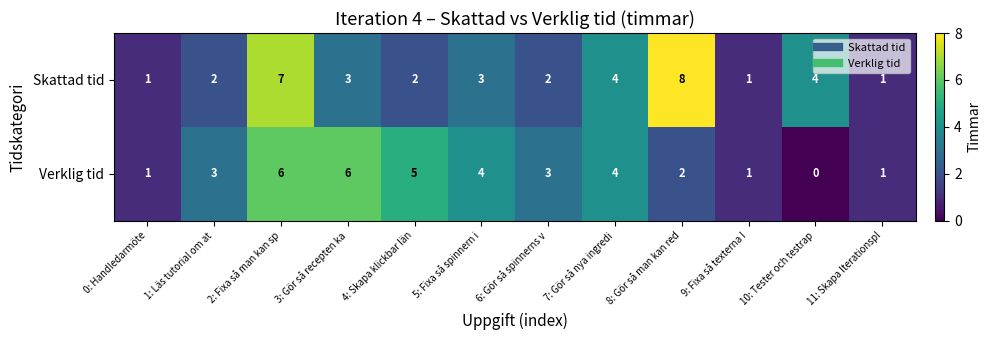

Which series has the widest spread of values?

Skattad tid